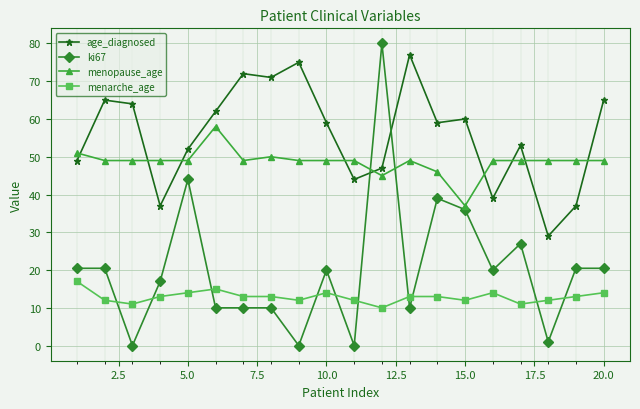

Reading left to right, list all the values displayed in this chart.

age_diagnosed: 49.0	65.0	64.0	37.0	52.0	62.0	72.0	71.0	75.0	59.0	44.0	47.0	77.0	59.0	60.0	39.0	53.0	29.0	37.0	65.0
ki67: 20.5	20.5	0.0	17.0	44.0	10.0	10.0	10.0	0.0	20.0	0.0	80.0	10.0	39.0	36.0	20.0	27.0	1.0	20.5	20.5
menopause_age: 51.0	49.0	49.0	49.0	49.0	58.0	49.0	50.0	49.0	49.0	49.0	45.0	49.0	46.0	37.0	49.0	49.0	49.0	49.0	49.0
menarche_age: 17.0	12.0	11.0	13.0	14.0	15.0	13.0	13.0	12.0	14.0	12.0	10.0	13.0	13.0	12.0	14.0	11.0	12.0	13.0	14.0